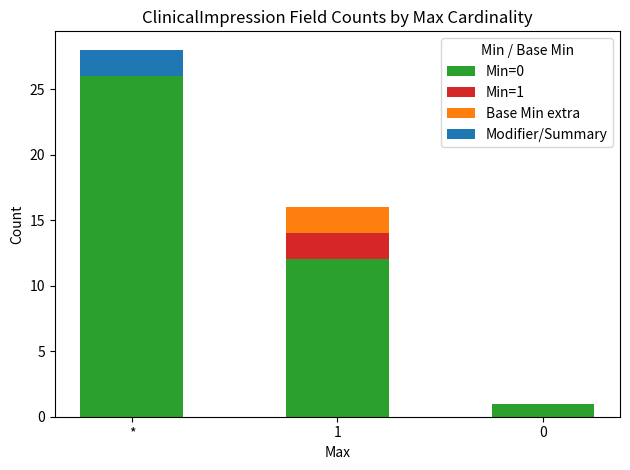

What is the total value across all series at *?

28